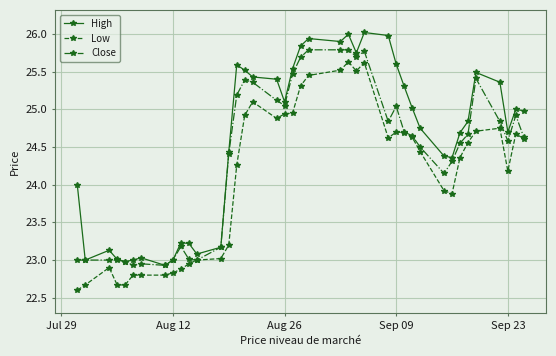

Does the chart display data point markers on the line(s)?

Yes